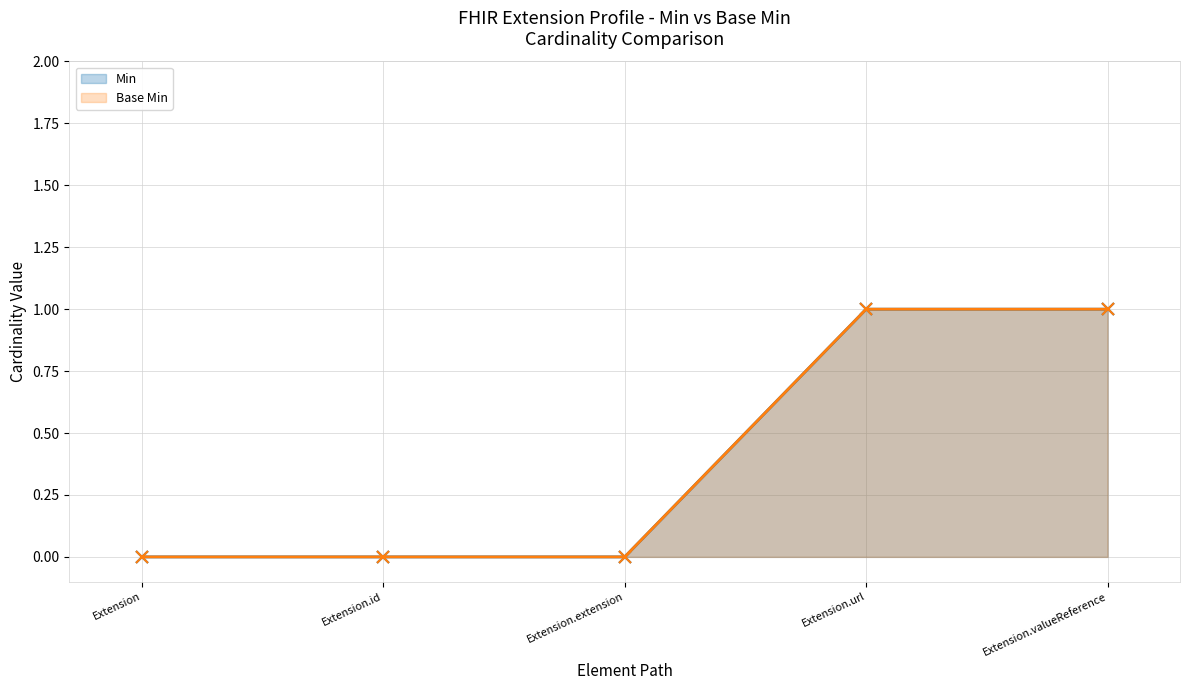

True or false: Base Min and Min cross at least once.

False